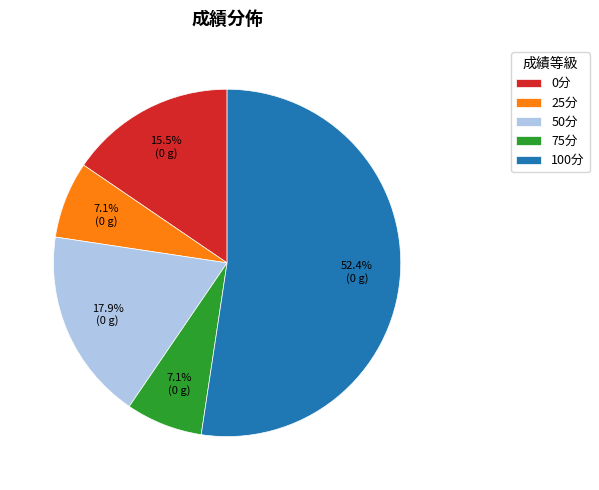

What is the ratio of the value at 0分 to the value at 75分?

2.2